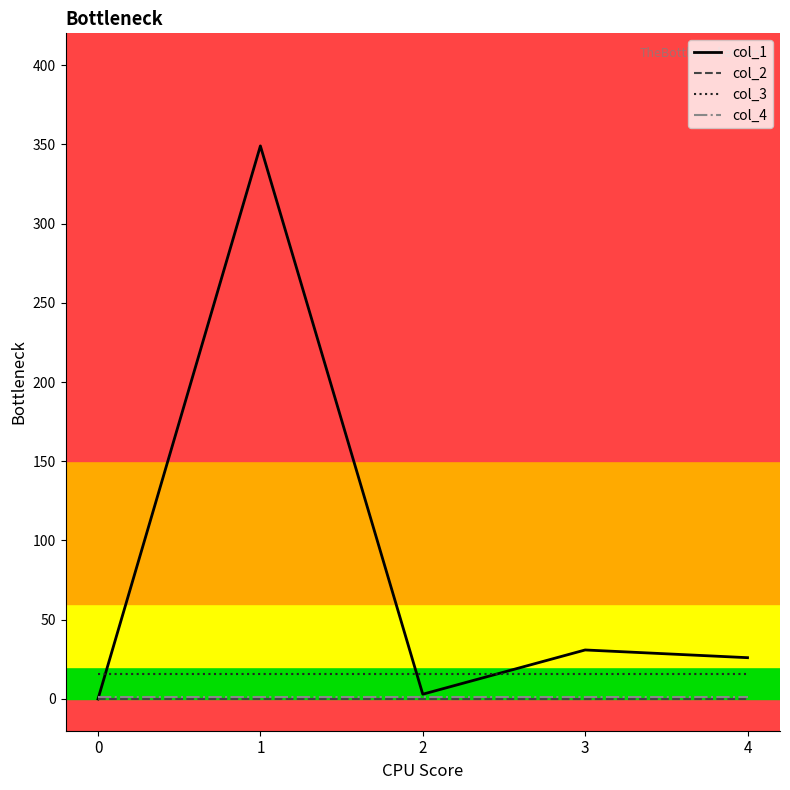

How many lines are shown in the chart?

4